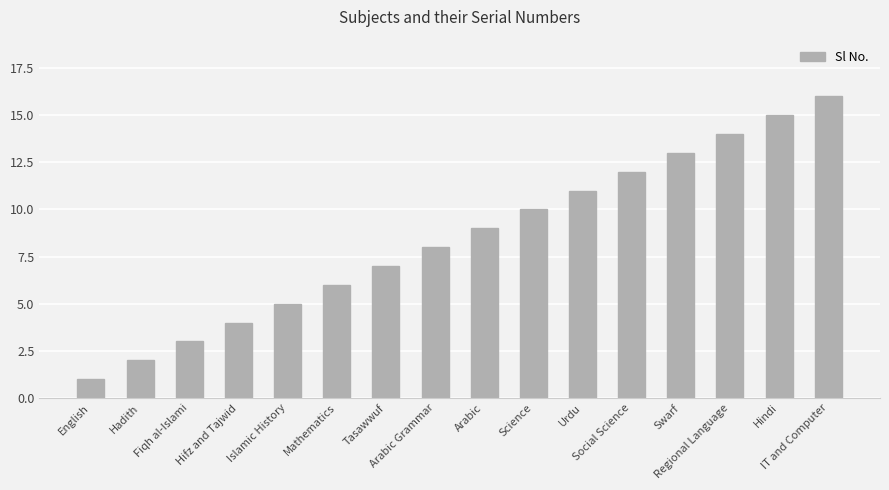

True or false: the data shows 7 at Tasawwuf.

True